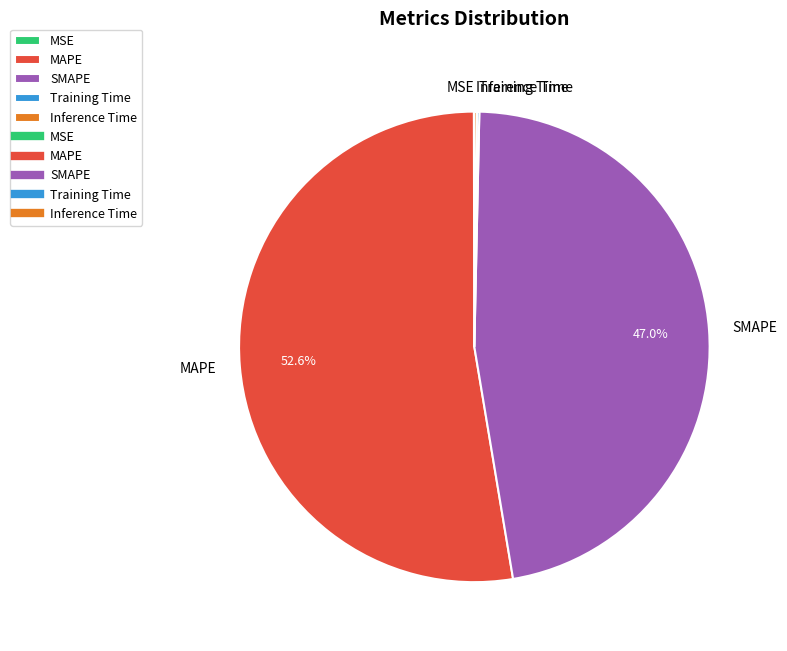

Does any single category account for the majority?

Yes